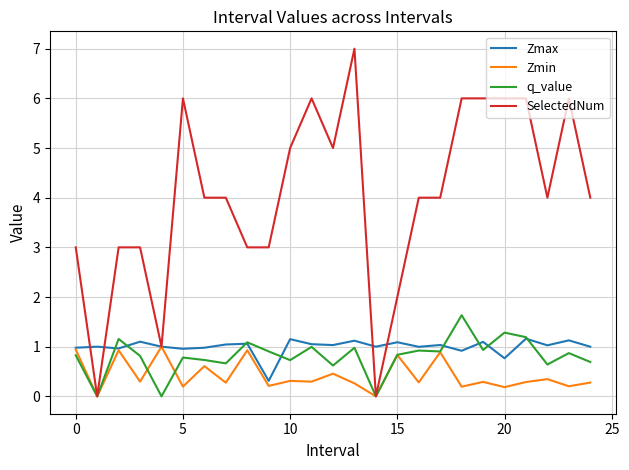

Which series has the largest range (max minus min)?

SelectedNum